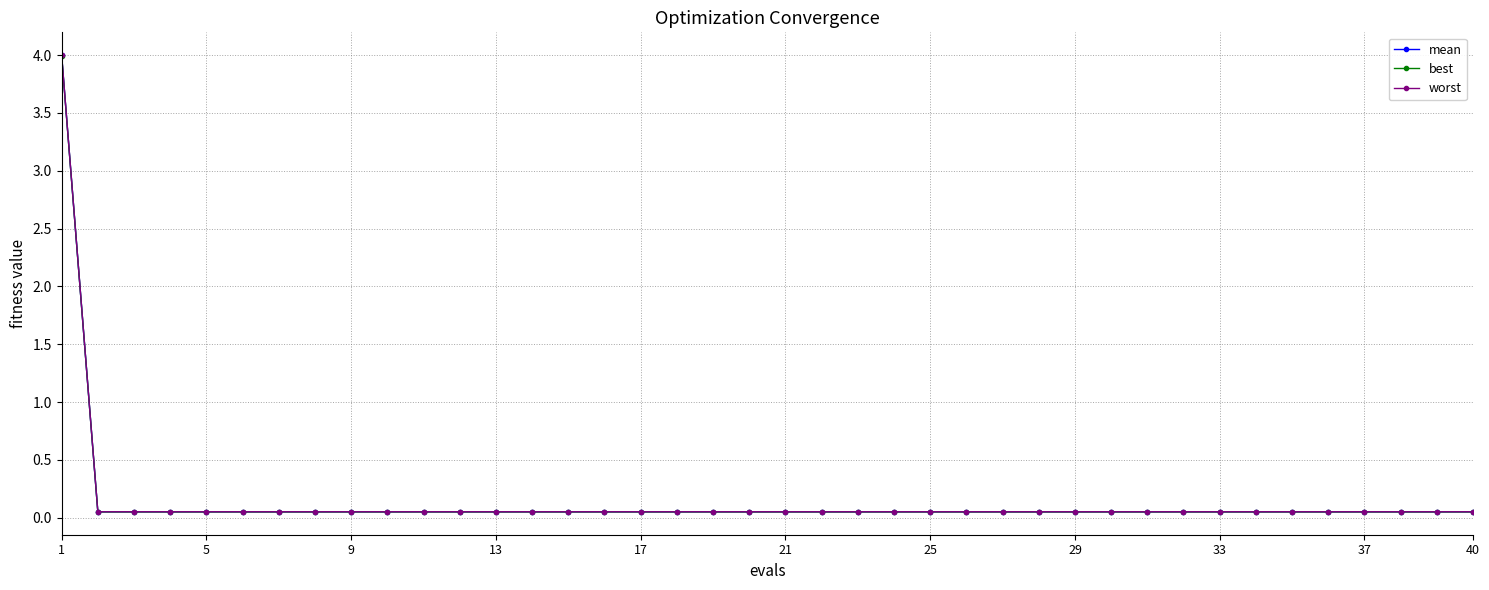

True or false: best and worst cross at least once.

False